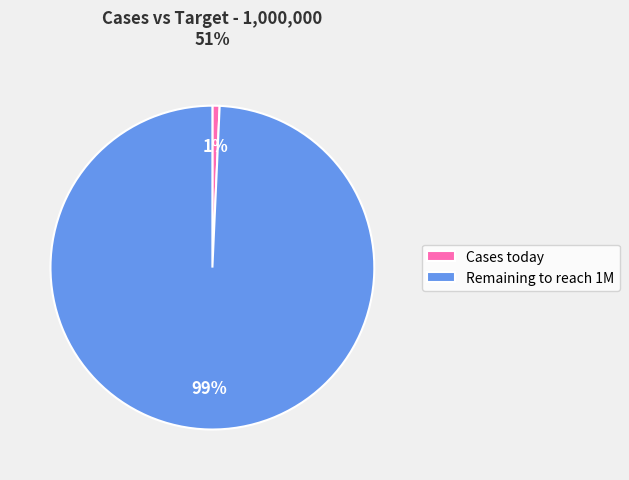

How many segments does this pie chart have?

2